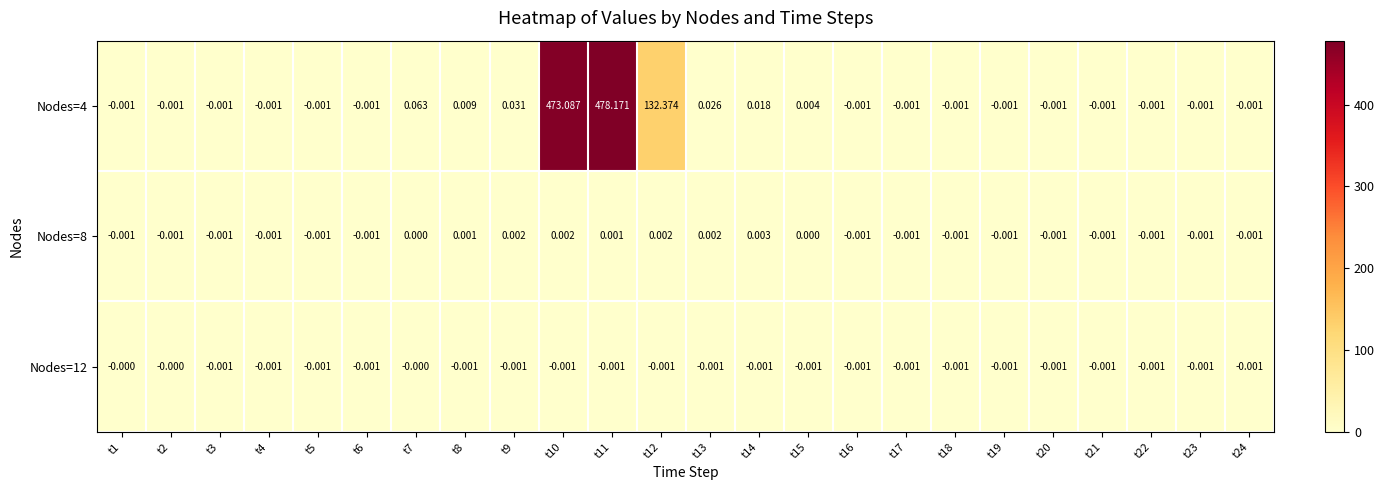

Is the value of Nodes=12 at t7 greater than the value of Nodes=8 at t23?

Yes